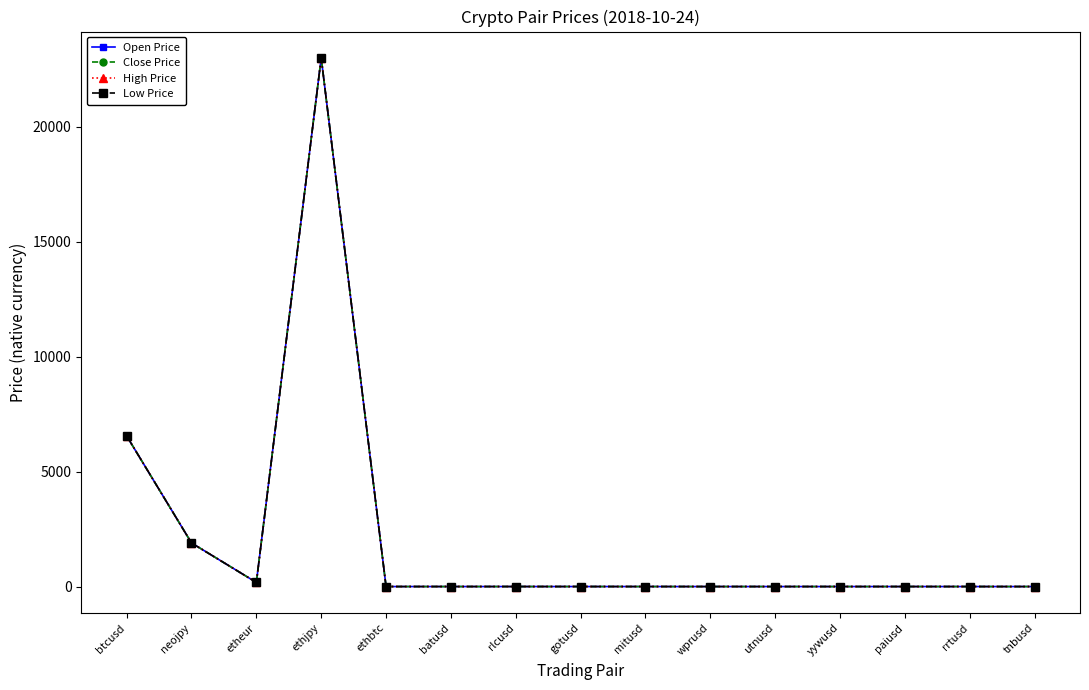

At which category does Open Price reach its first local peak?

ethjpy